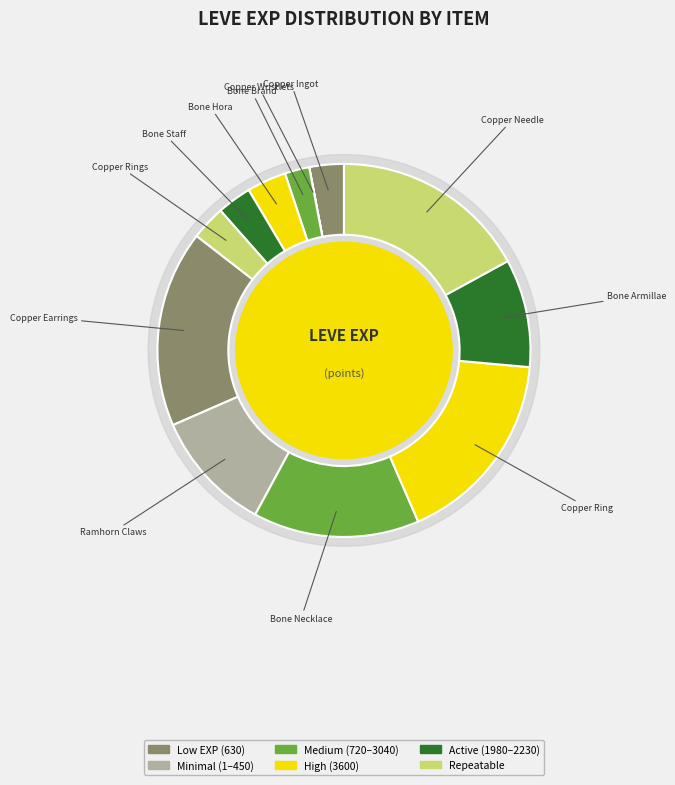

How many segments does this pie chart have?

12